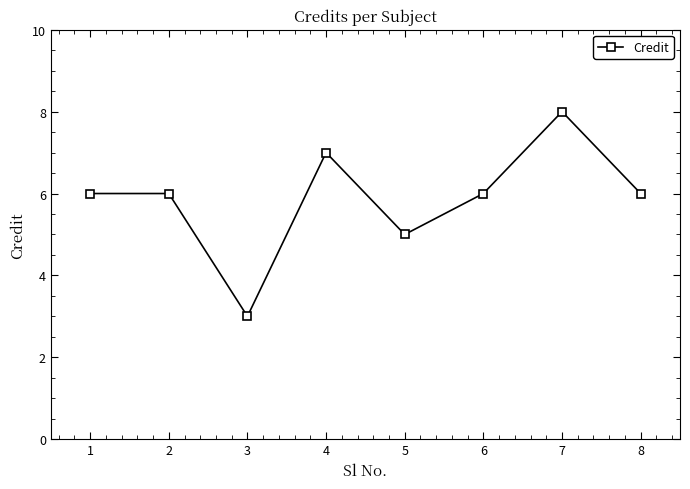

What is the difference between the maximum and second lowest values?

3